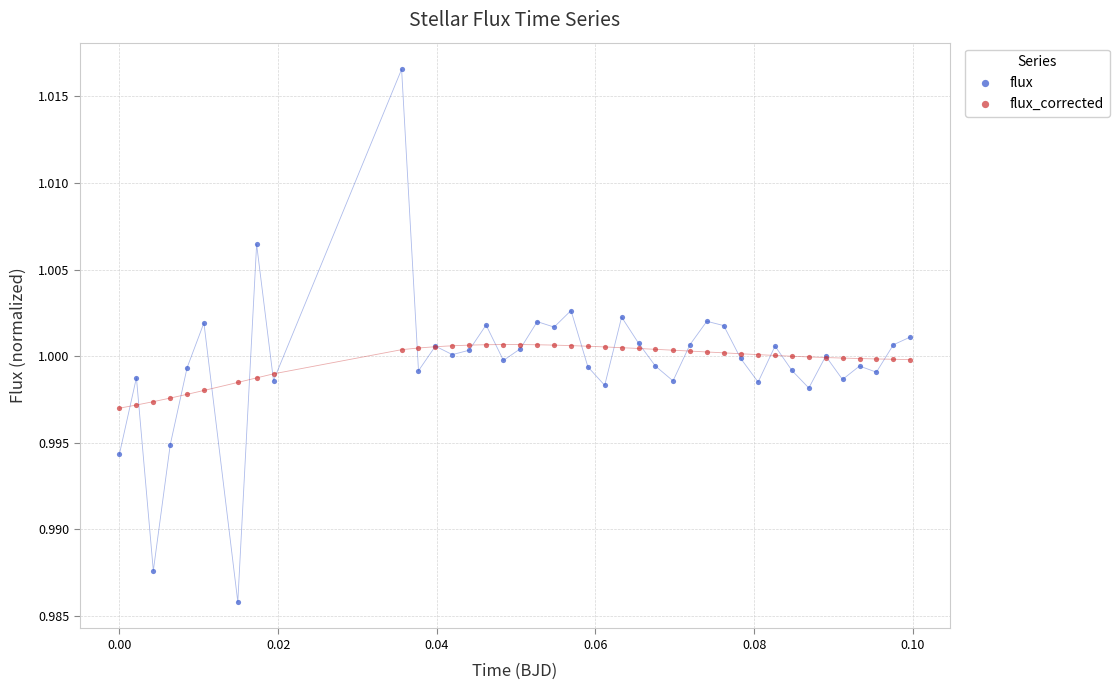

Which series has the largest Y range (max minus min)?

flux